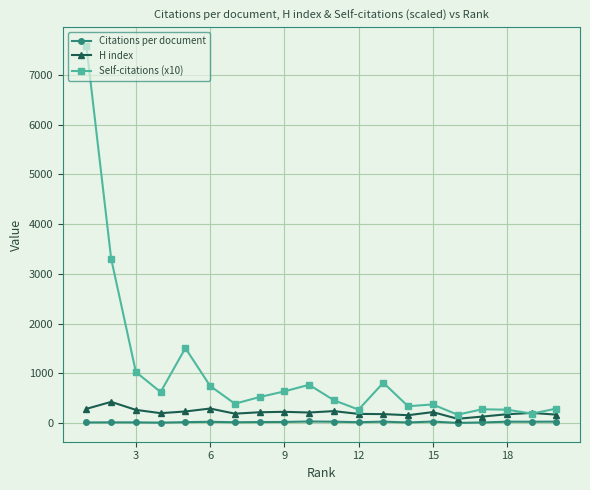

Which series has the largest total across all categories?

Self-citations (x10)